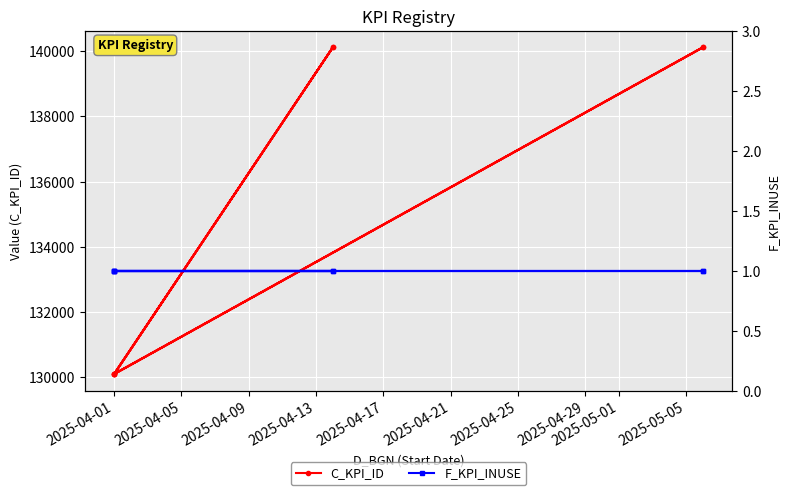

True or false: C_KPI_ID has more than 0 points higher than both neighbors.

True